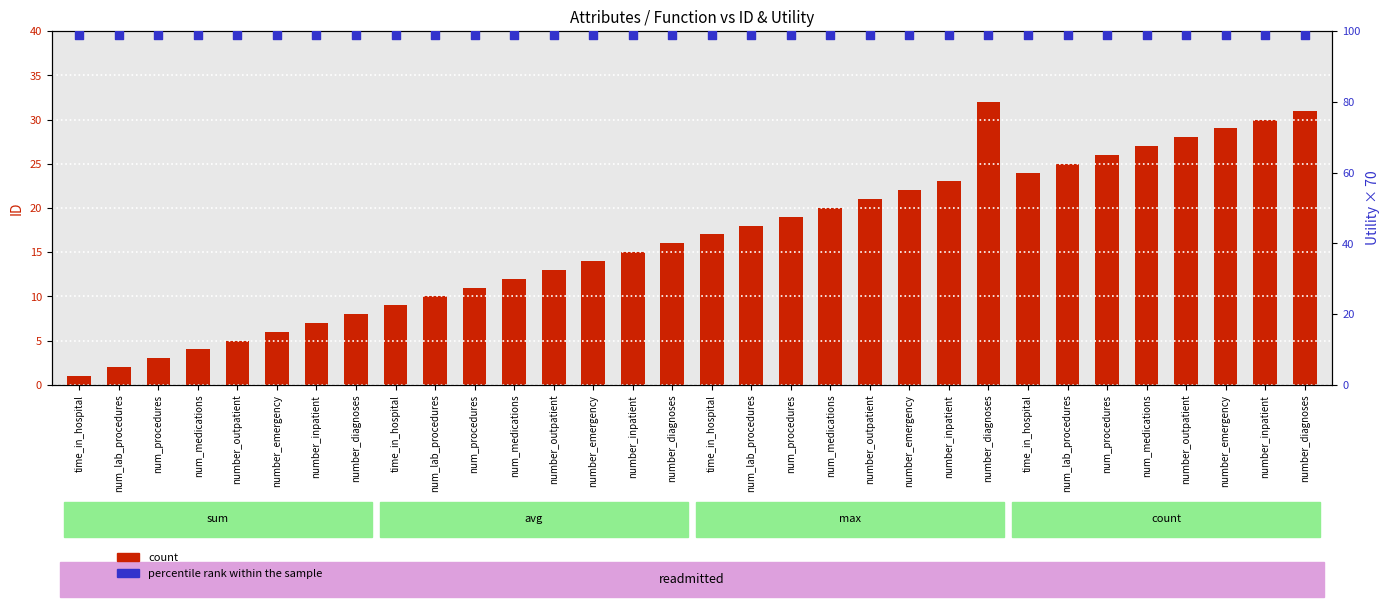

Is the value of count at number_emergency greater than the value of percentile rank within the sample at number_diagnoses?

No